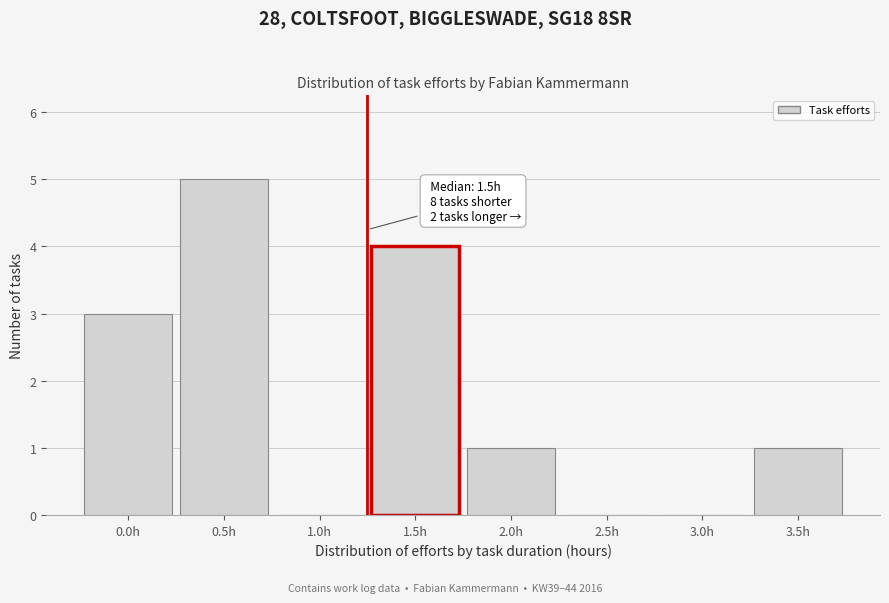

Reading left to right, list all the values displayed in this chart.

0.0h=3	0.5h=5	1.0h=0	1.5h=4	2.0h=1	2.5h=0	3.0h=0	3.5h=1